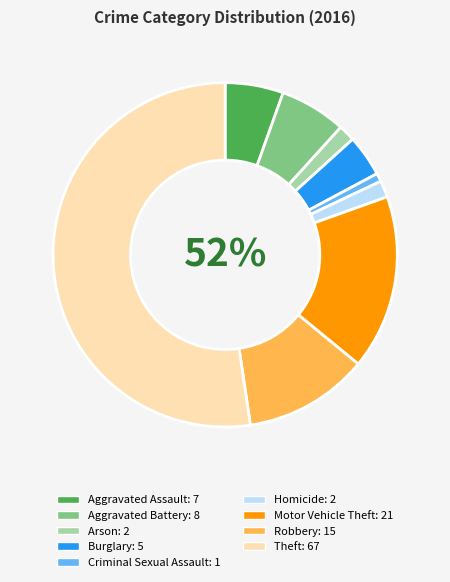

What percentage is the Burglary slice, to the nearest percent?

4%